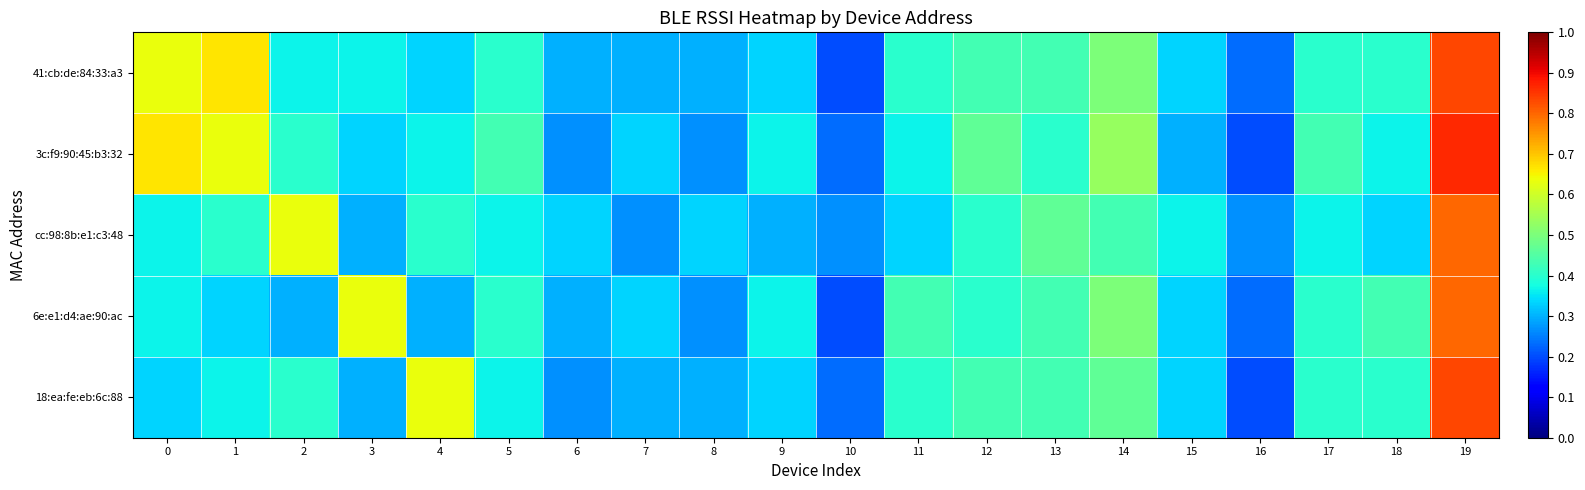

At which category is the sum across all series the highest?

19